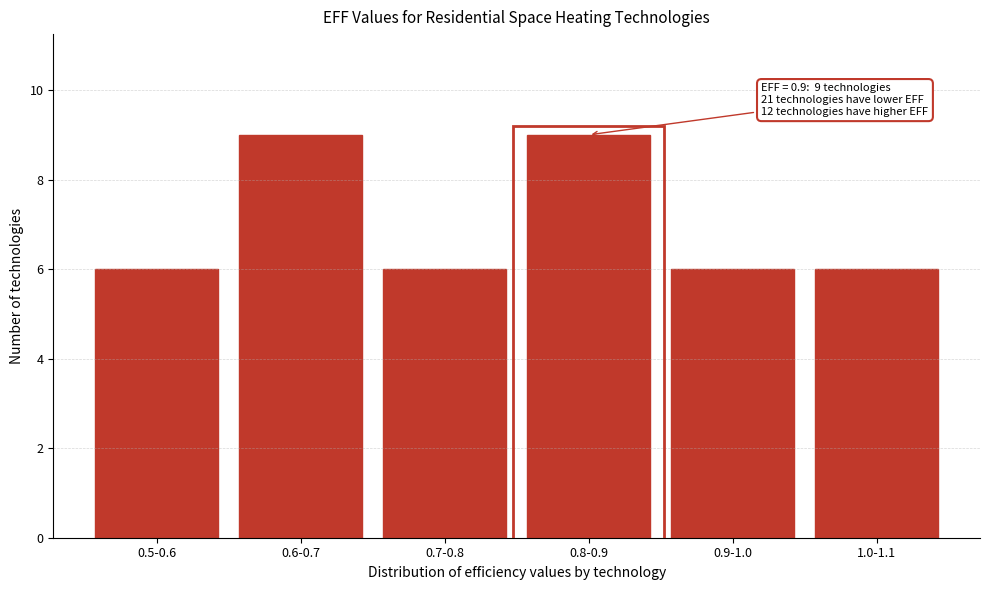

Reading right to left, list all the values displayed in this chart.

1.0-1.1=6	0.9-1.0=6	0.8-0.9=9	0.7-0.8=6	0.6-0.7=9	0.5-0.6=6